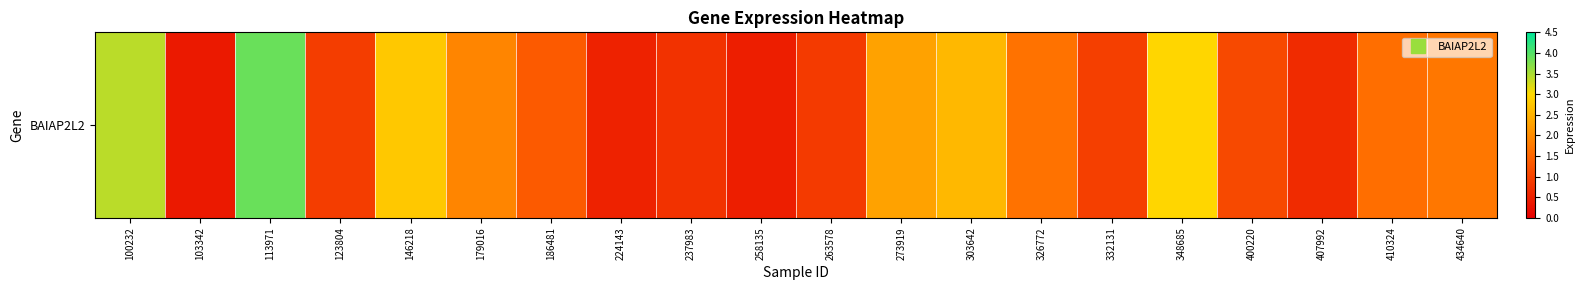

Rank the categories by value from lowest to highest.

103342, 258135, 224143, 407992, 237983, 263578, 123804, 332131, 400220, 186481, 410324, 326772, 434640, 179016, 273919, 303642, 146218, 348685, 100232, 113971